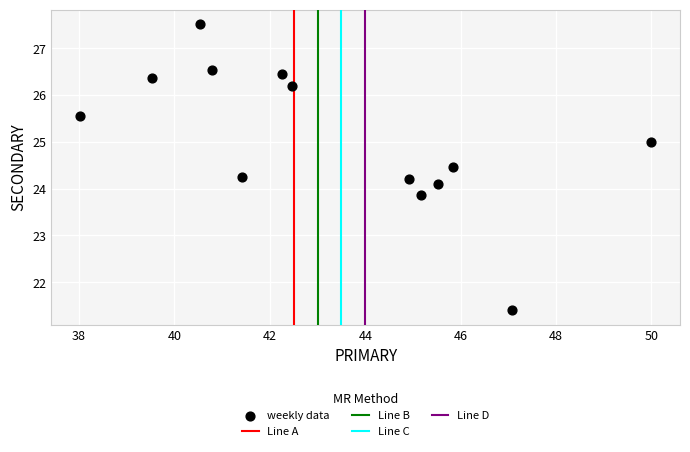

What is the range of X values (max minus min)?

12.0